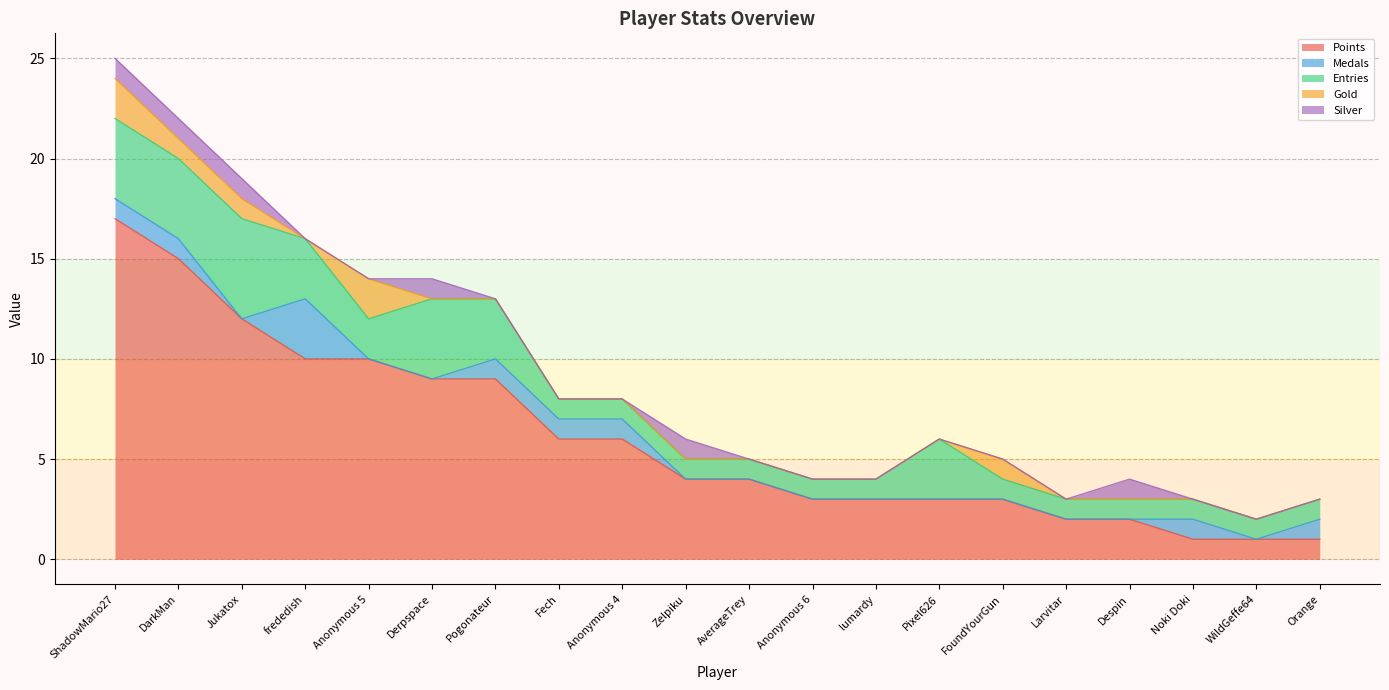

Does the chart display data point markers on the line(s)?

No